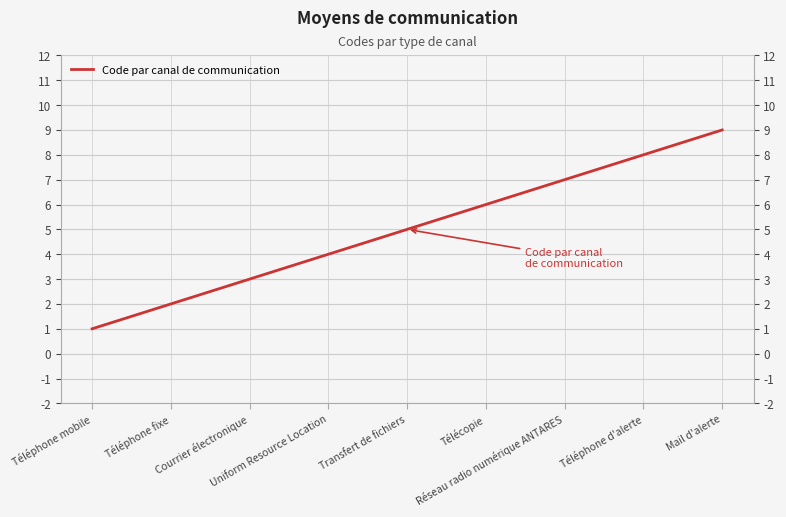

Reading right to left, what are all the values shown in this chart?

Mail d'alerte=9	Téléphone d'alerte=8	Réseau radio numérique ANTARES=7	Télécopie=6	Transfert de fichiers=5	Uniform Resource Location=4	Courrier électronique=3	Téléphone fixe=2	Téléphone mobile=1